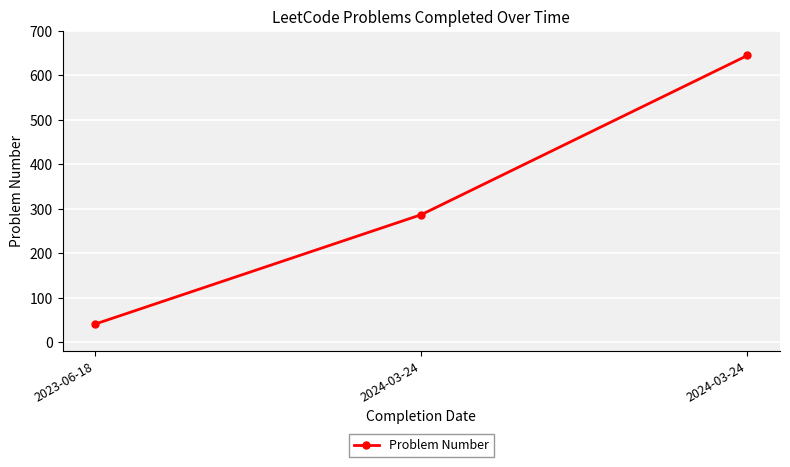

Reading left to right, list all the values displayed in this chart.

2023-06-18=41	2024-03-24=287	2024-03-24=645